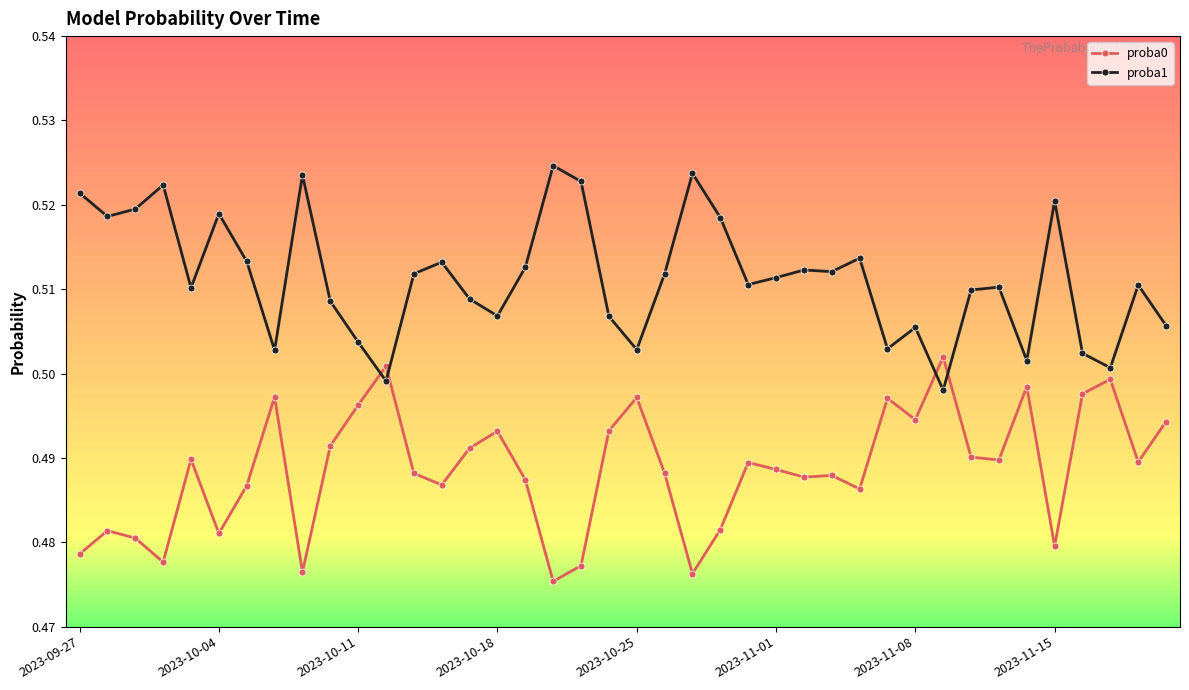

In proba1, how many points are lower than both neighbors (excluding endpoints)?

12